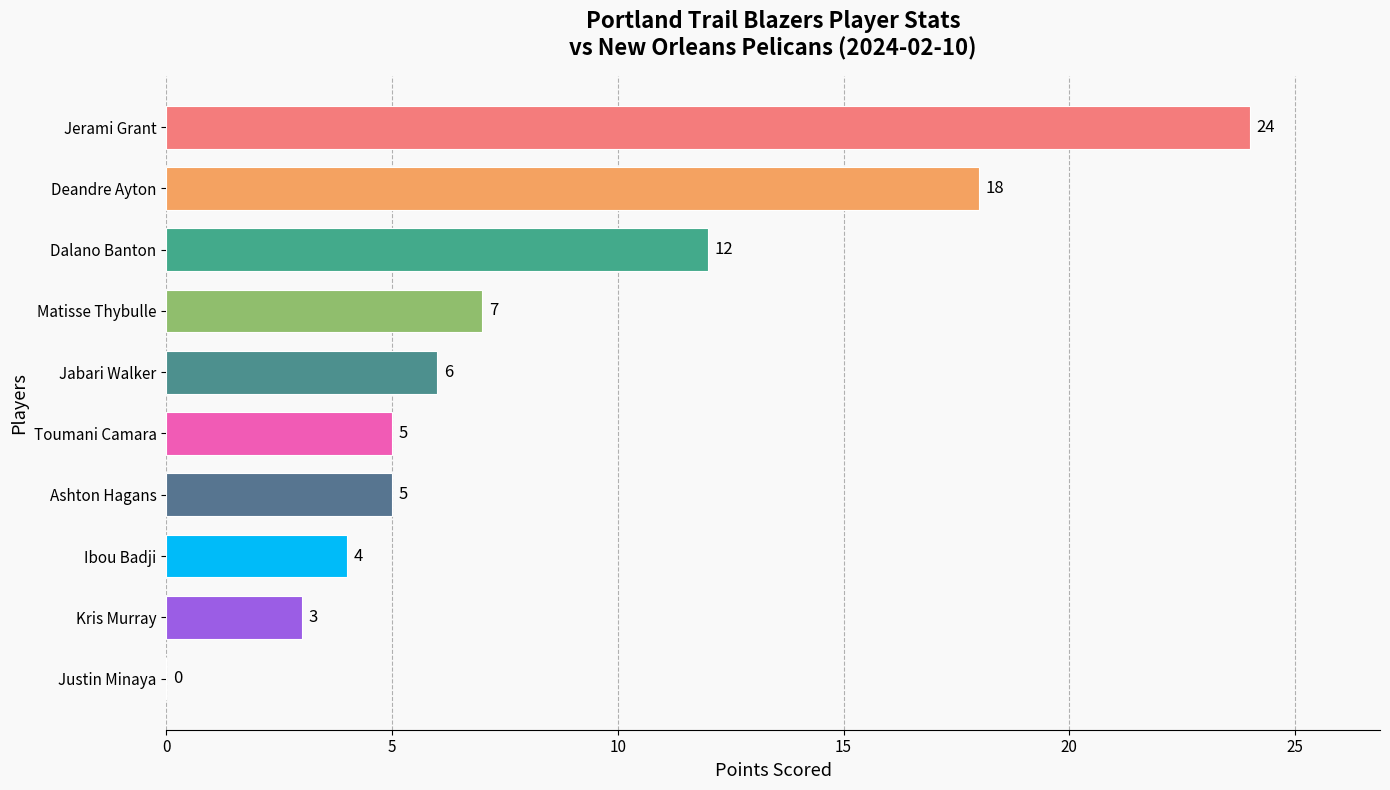

What is the change in value from Ashton Hagans to Jerami Grant?

+19